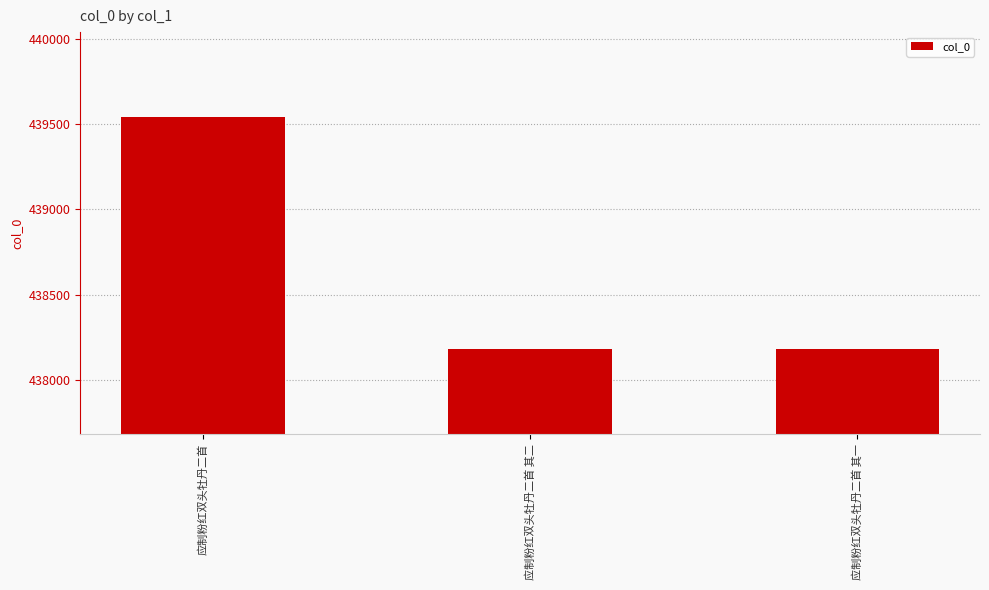

What is the change in value from 应制粉红双头牡丹二首 其二 to 应制粉红双头牡丹二首 其一?

-1